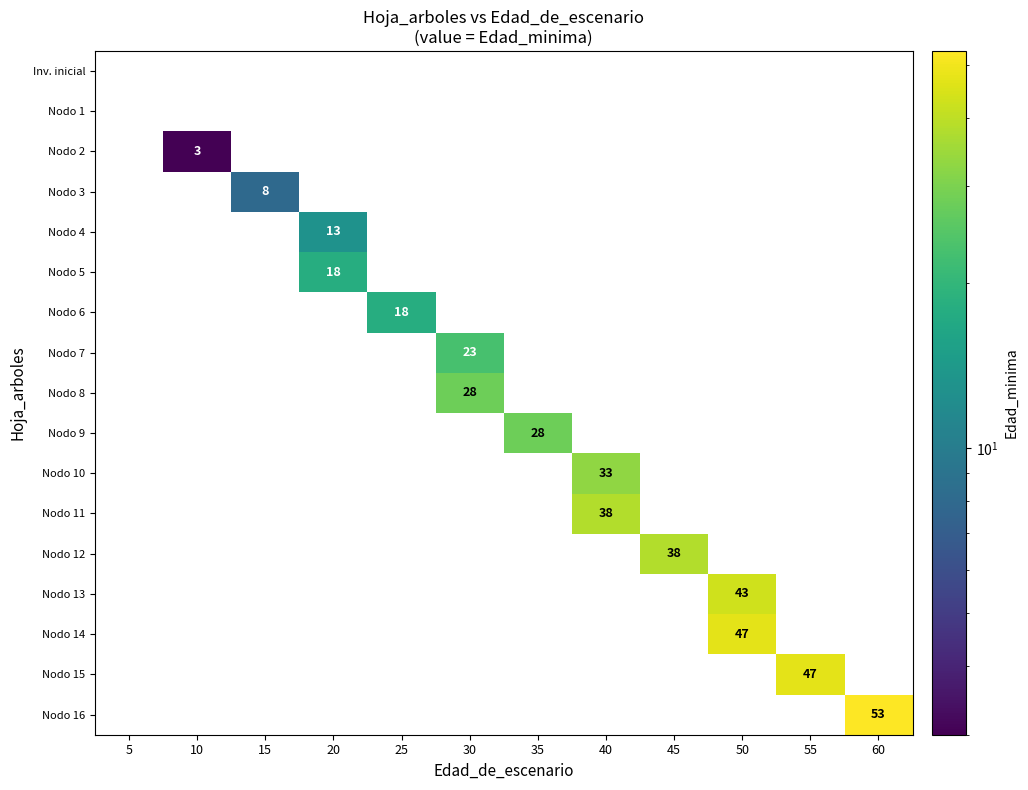

The Nodo 15 series shows 66 at 55. True or false?

False